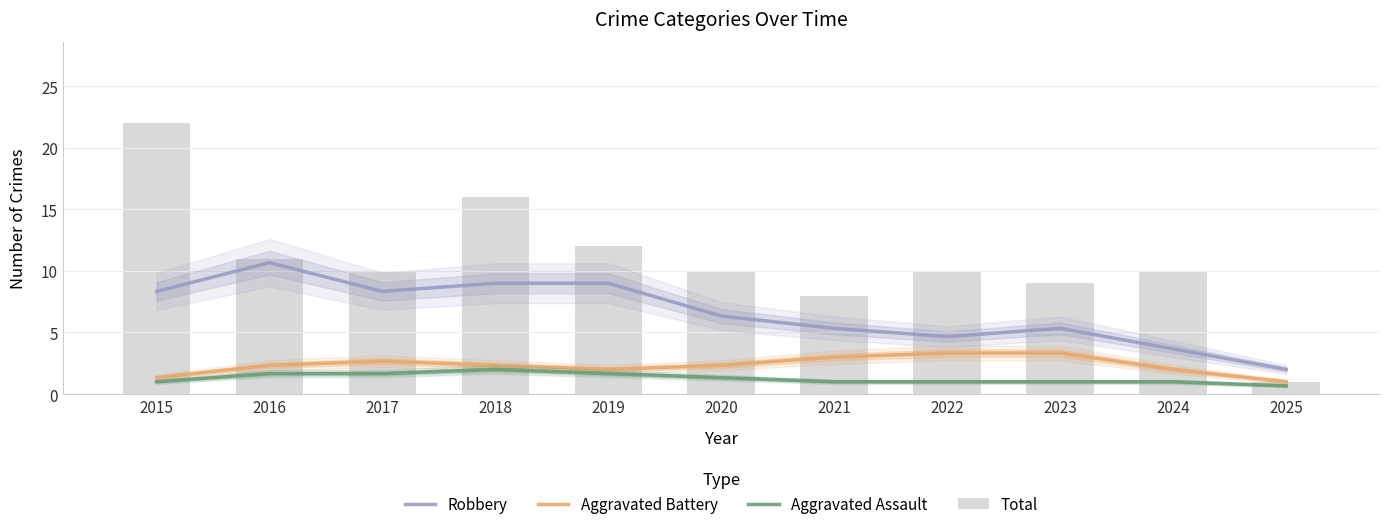

Between 2018 and 2024, which is larger?

2018